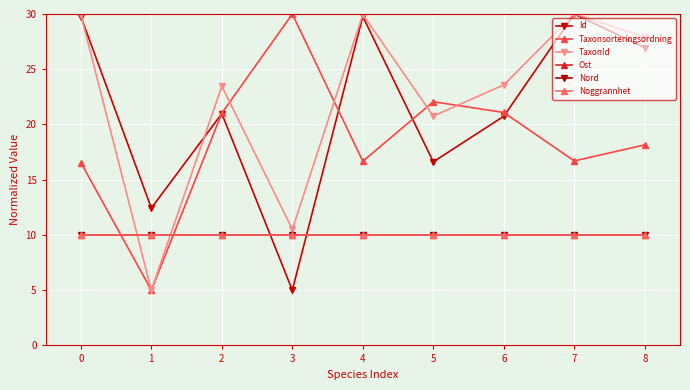

Reading right to left, list all the values displayed in this chart.

Id: 27.0	30.0	20.7	16.6	29.8	5.0	21.0	12.4	29.8
Taxonsorteringsordning: 18.2	16.7	21.1	22.1	16.7	30.0	21.0	5.0	16.6
TaxonId: 27.9	30.0	23.6	20.8	30.0	10.5	23.5	5.0	29.9
Ost: 10.0	10.0	10.0	10.0	10.0	10.0	10.0	10.0	10.0
Nord: 10.0	10.0	10.0	10.0	10.0	10.0	10.0	10.0	10.0
Noggrannhet: 10.0	10.0	10.0	10.0	10.0	10.0	10.0	10.0	10.0